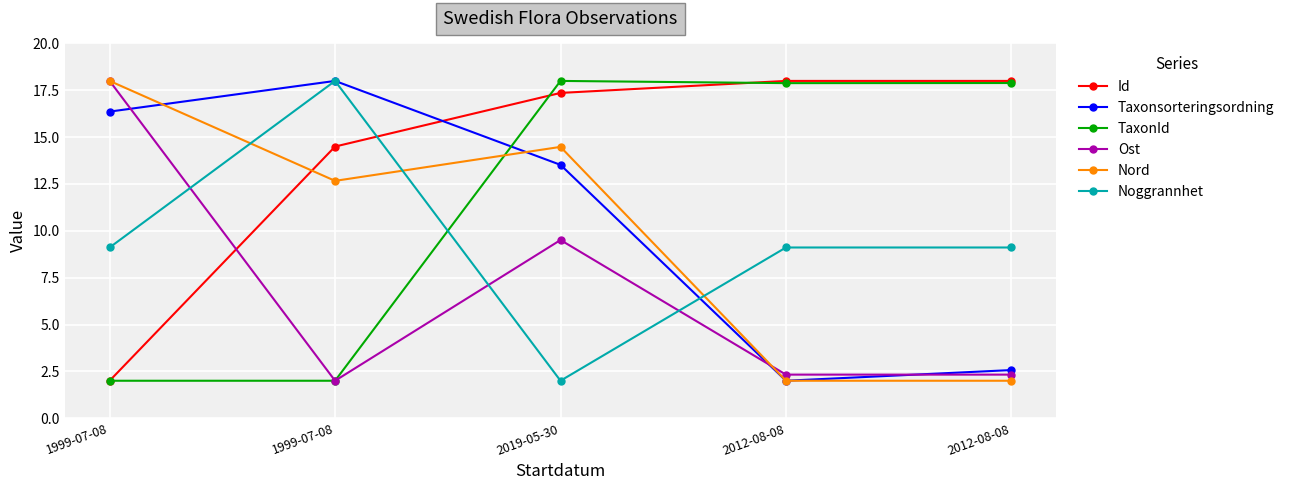

How many lines are shown in the chart?

6